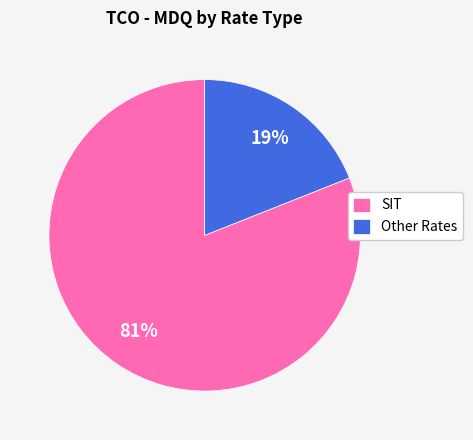

The Other Rates slice represents 33% of the pie. True or false?

False